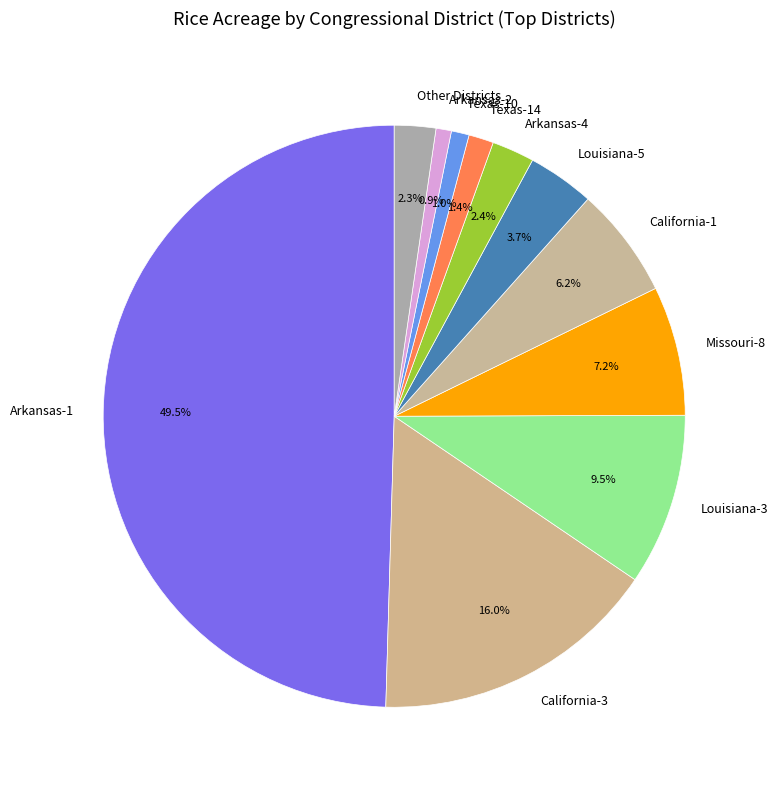

Which category has the biggest portion of the pie?

Arkansas-1